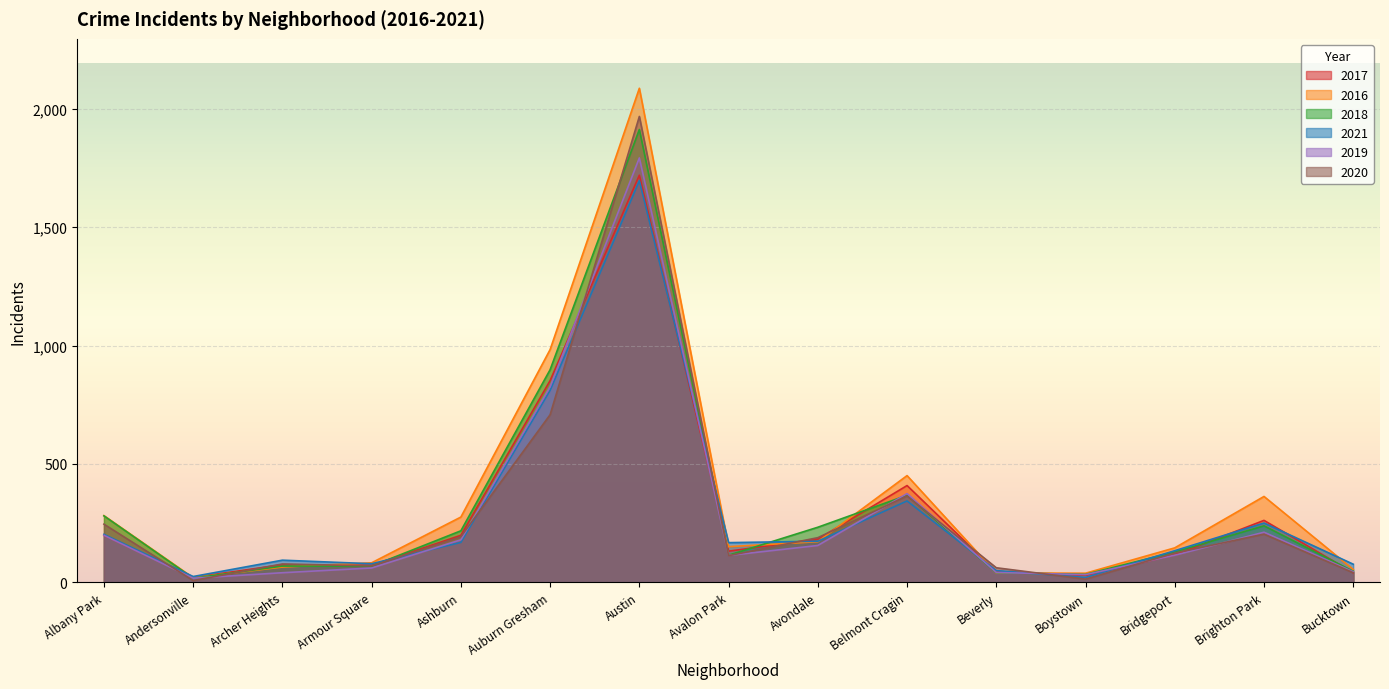

Reading left to right, what are all the values shown in this chart?

2017: Albany Park=199	Andersonville=21	Archer Heights=75	Armour Square=72	Ashburn=199	Auburn Gresham=852	Austin=1719	Avalon Park=132	Avondale=183	Belmont Cragin=409	Beverly=46	Boystown=30	Bridgeport=116	Brighton Park=262	Bucktown=41
2016: Albany Park=282	Andersonville=20	Archer Heights=65	Armour Square=83	Ashburn=276	Auburn Gresham=983	Austin=2086	Avalon Park=151	Avondale=172	Belmont Cragin=451	Beverly=40	Boystown=39	Bridgeport=146	Brighton Park=363	Bucktown=55
2018: Albany Park=281	Andersonville=18	Archer Heights=69	Armour Square=69	Ashburn=218	Auburn Gresham=898	Austin=1912	Avalon Park=115	Avondale=233	Belmont Cragin=368	Beverly=41	Boystown=34	Bridgeport=129	Brighton Park=239	Bucktown=47
2021: Albany Park=203	Andersonville=25	Archer Heights=94	Armour Square=79	Ashburn=169	Auburn Gresham=811	Austin=1696	Avalon Park=168	Avondale=174	Belmont Cragin=344	Beverly=50	Boystown=21	Bridgeport=134	Brighton Park=251	Bucktown=77
2019: Albany Park=199	Andersonville=18	Archer Heights=41	Armour Square=61	Ashburn=180	Auburn Gresham=826	Austin=1792	Avalon Park=114	Avondale=156	Belmont Cragin=375	Beverly=42	Boystown=33	Bridgeport=115	Brighton Park=212	Bucktown=45
2020: Albany Park=246	Andersonville=8	Archer Heights=78	Armour Square=70	Ashburn=193	Auburn Gresham=708	Austin=1967	Avalon Park=113	Avondale=189	Belmont Cragin=365	Beverly=62	Boystown=14	Bridgeport=124	Brighton Park=204	Bucktown=41